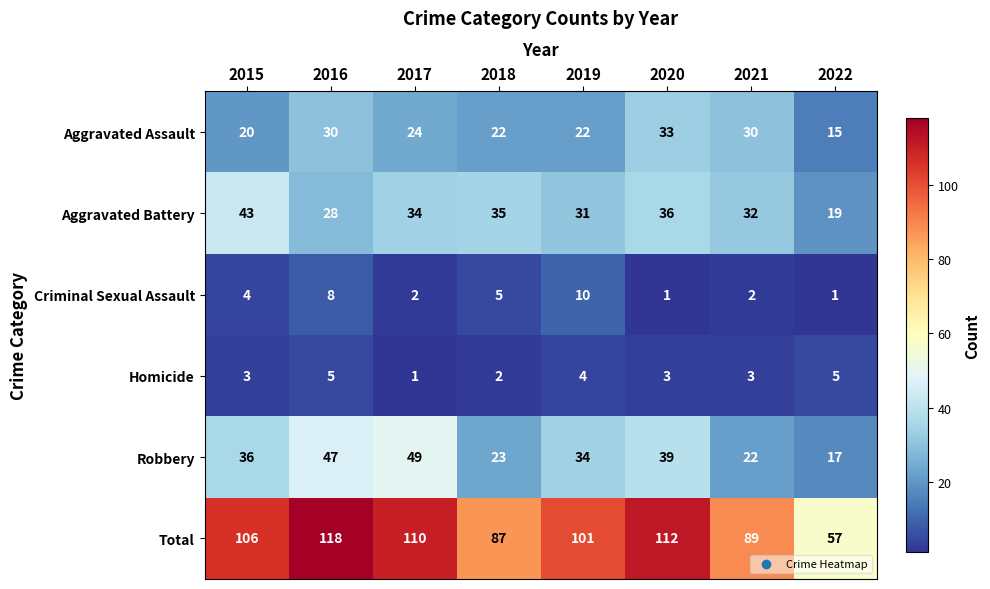

Which series has the widest spread of values?

Total